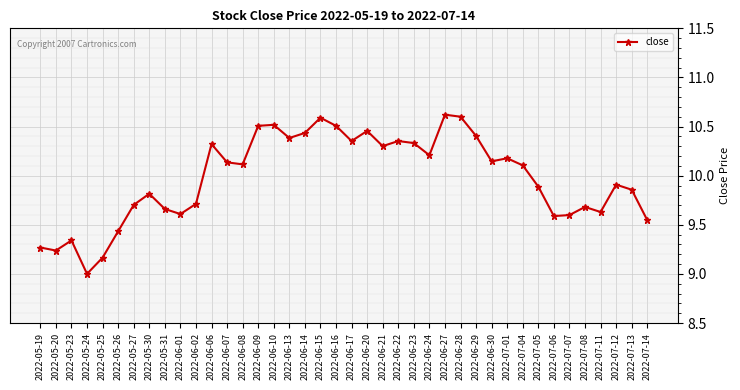

What is the difference between the second highest and minimum values?

1.6